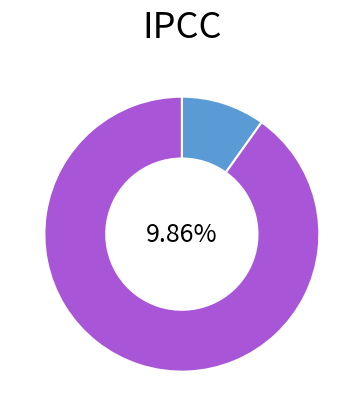

What percentage is the 1075525 slice, to the nearest percent?

10%